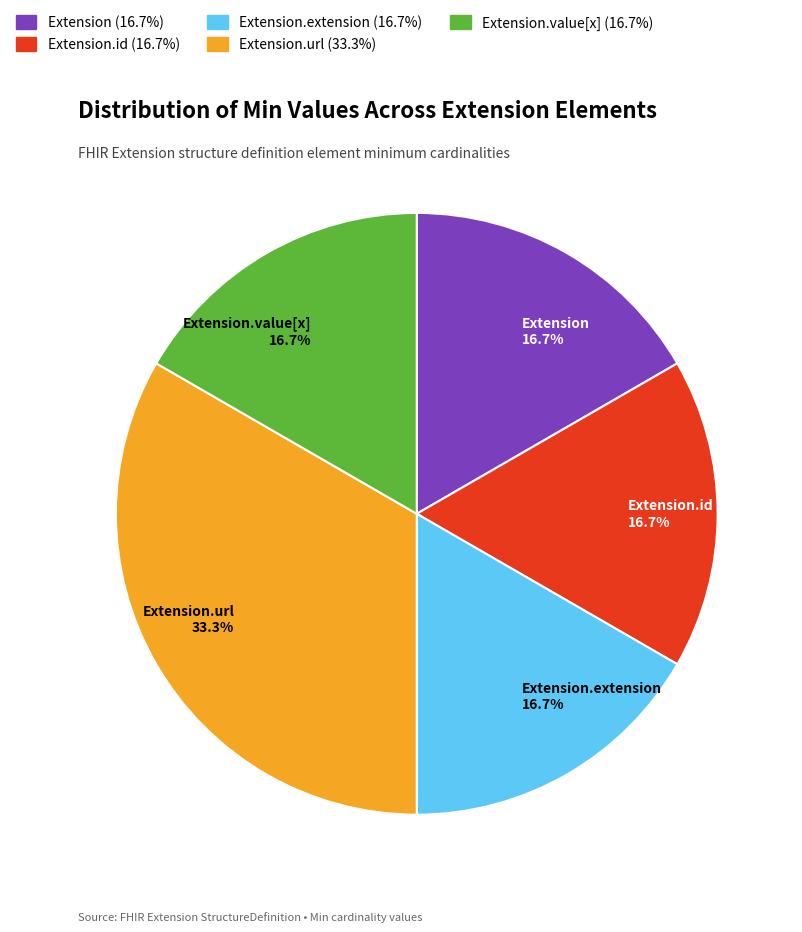

Combined, what portion of the pie is Extension.url 33.3% and Extension 16.7%?

50.0%